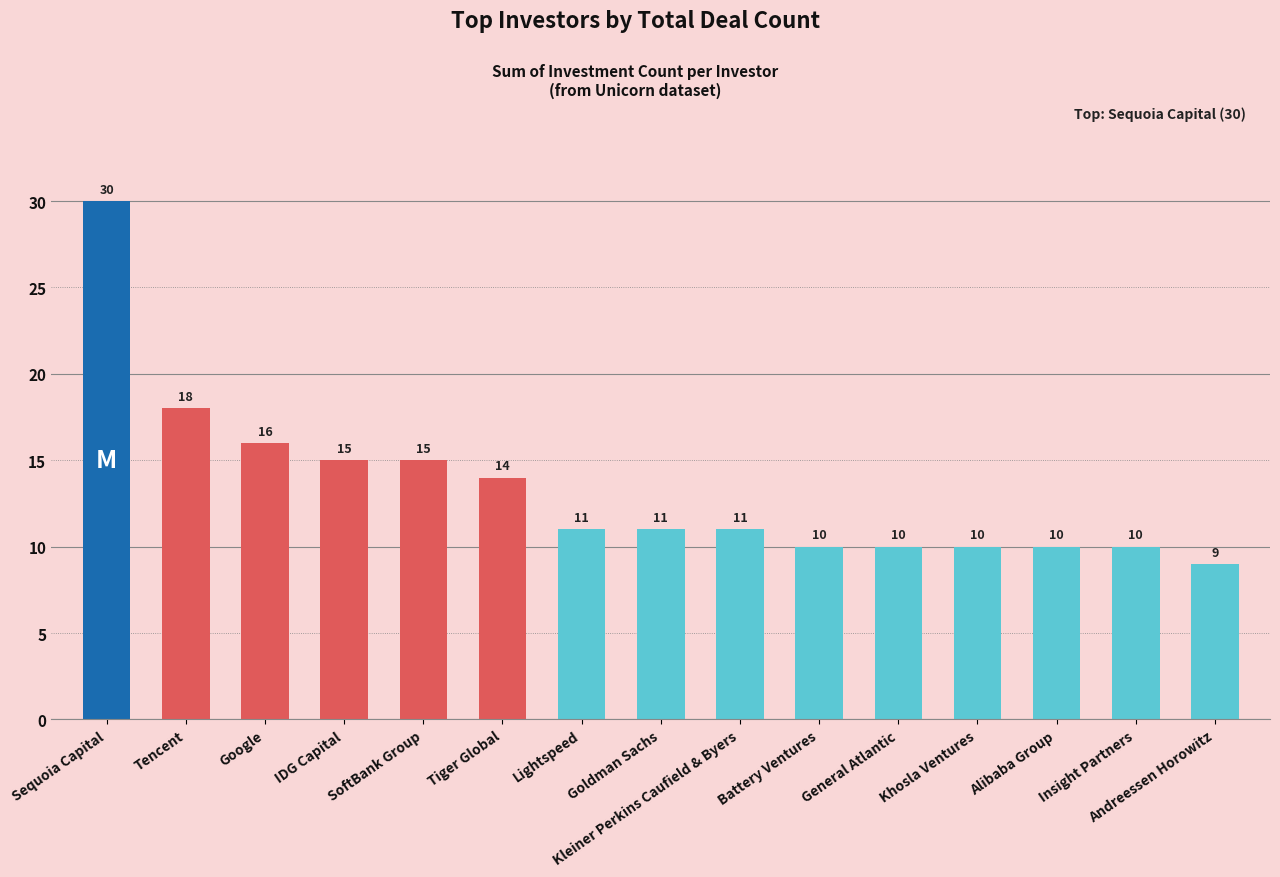

At which category does the chart reach its peak across all series?

Sequoia Capital